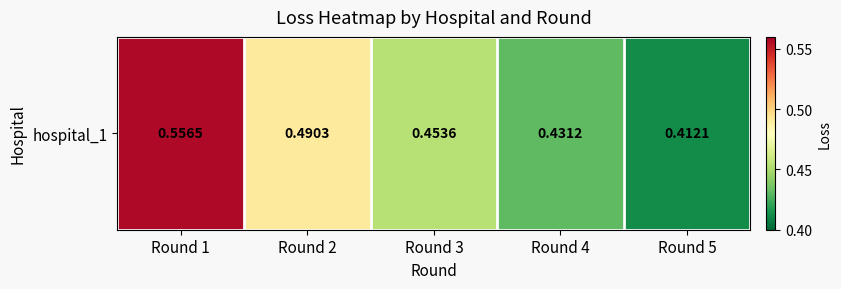

True or false: the data shows 0.9 at Round 1.

False